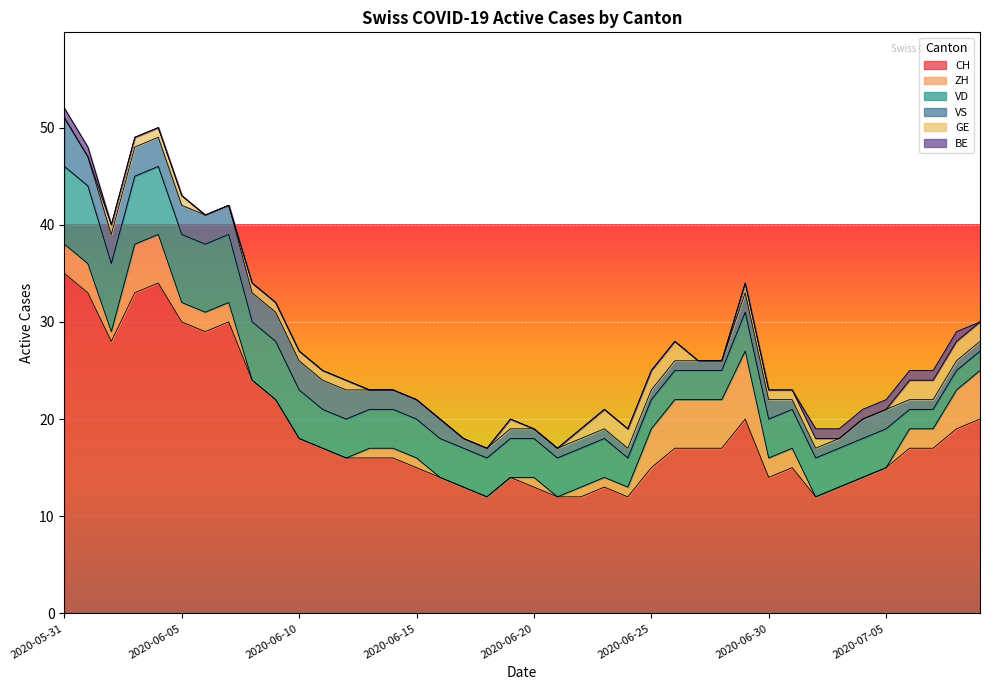

True or false: GE and VS intersect in this chart.

True